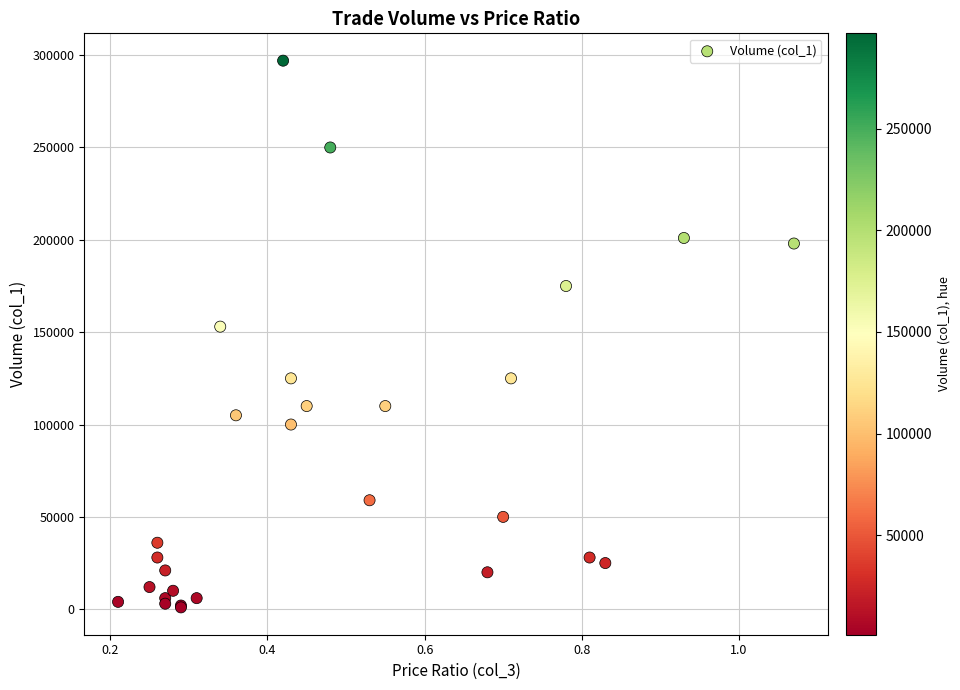

What Y value in the scatter plot is closest to 149000?

153000